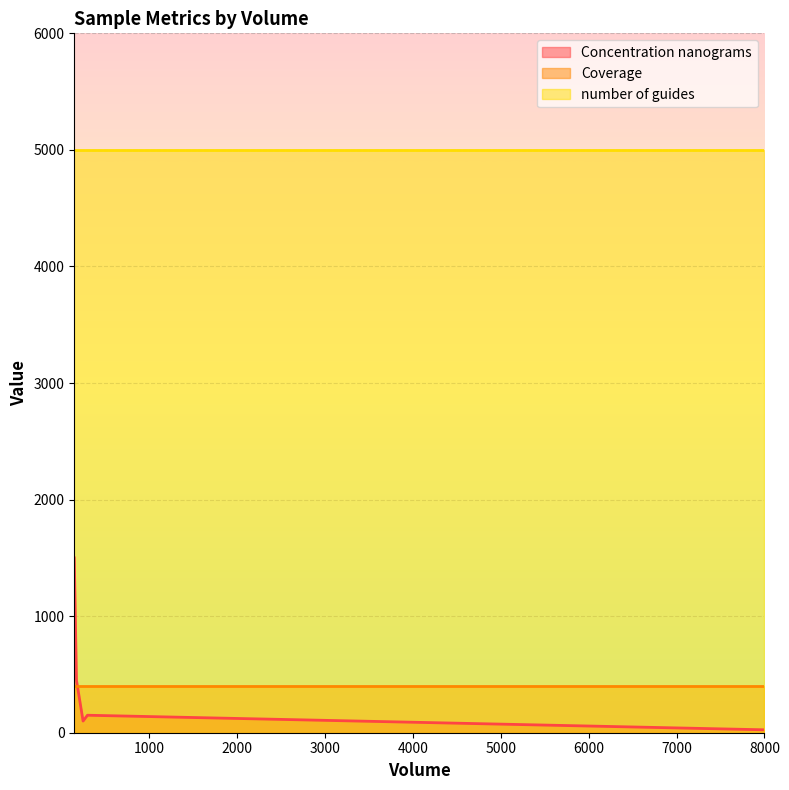

Reading right to left, list all the values displayed in this chart.

Concentration nanograms: 25	150	450	100	1500
Coverage: 400	400	400	400	400
number of guides: 5000	5000	5000	5000	5000